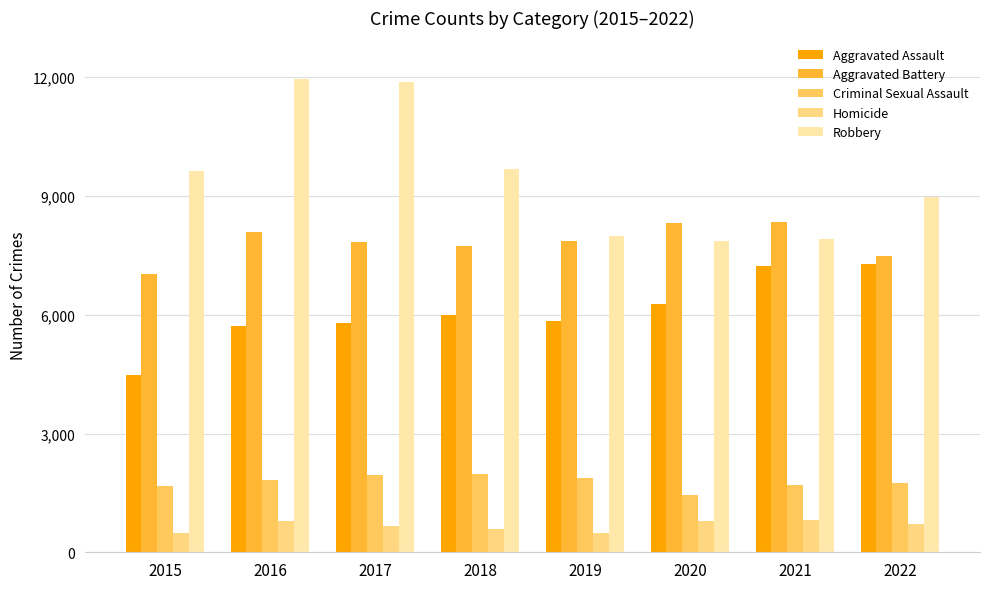

Which series has the largest total across all categories?

Robbery